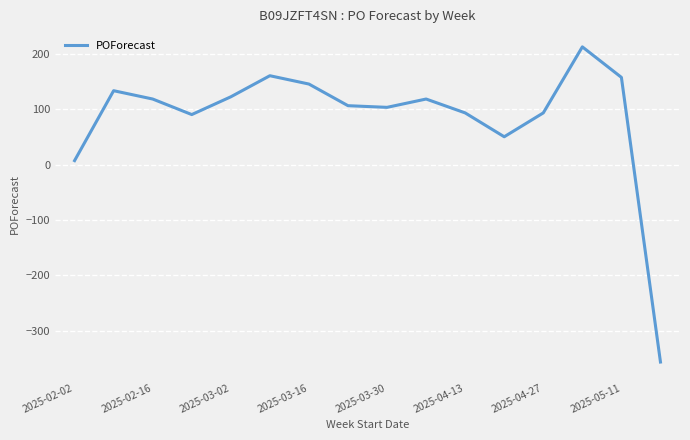

What is the greatest value displayed?

212